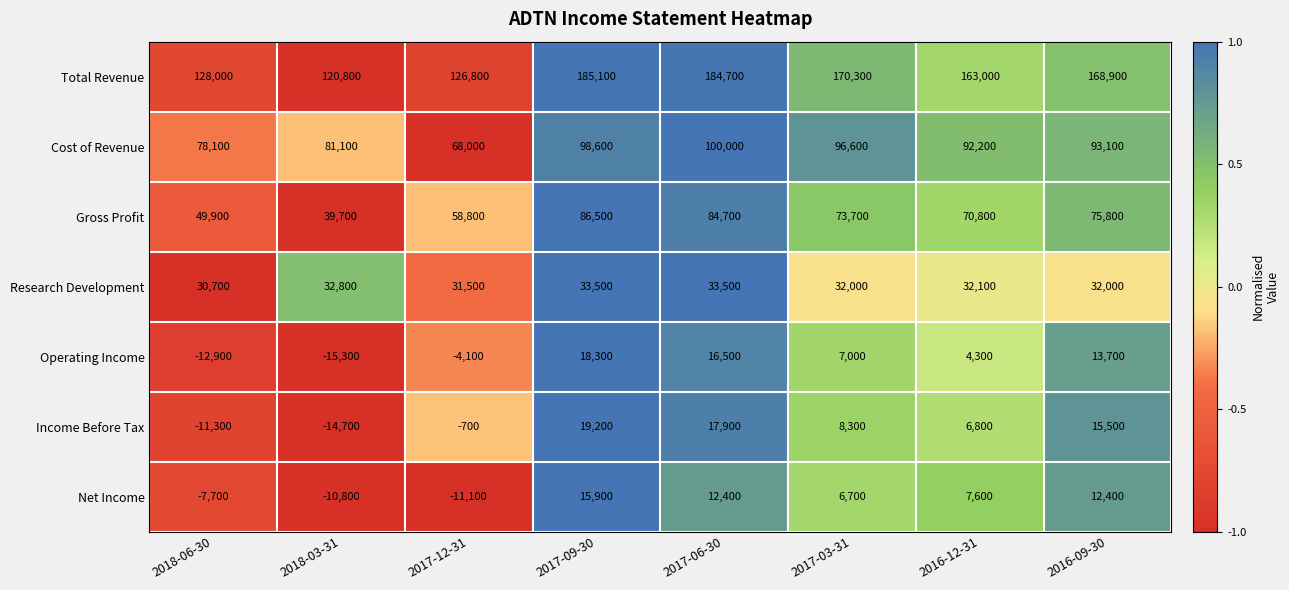

Which series has the largest total across all categories?

Total Revenue